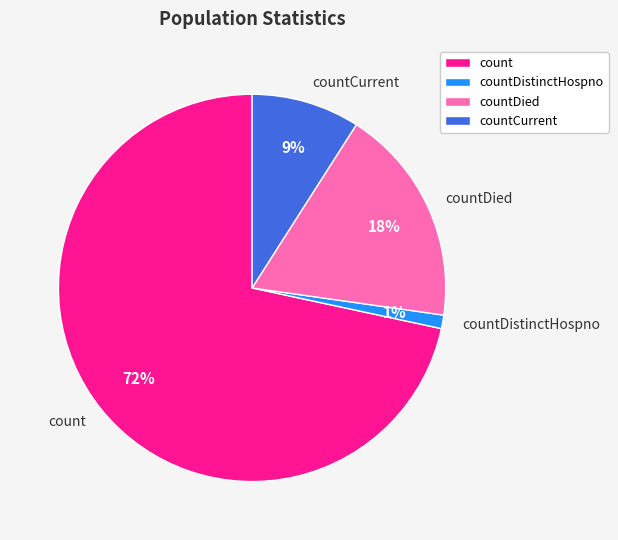

Rank the categories by value from lowest to highest.

countDistinctHospno, countCurrent, countDied, count